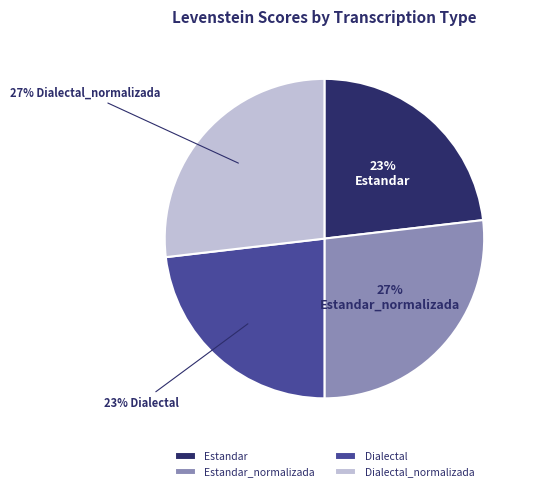

To the nearest percent, what percentage of the pie is Estandar_normalizada?

27%